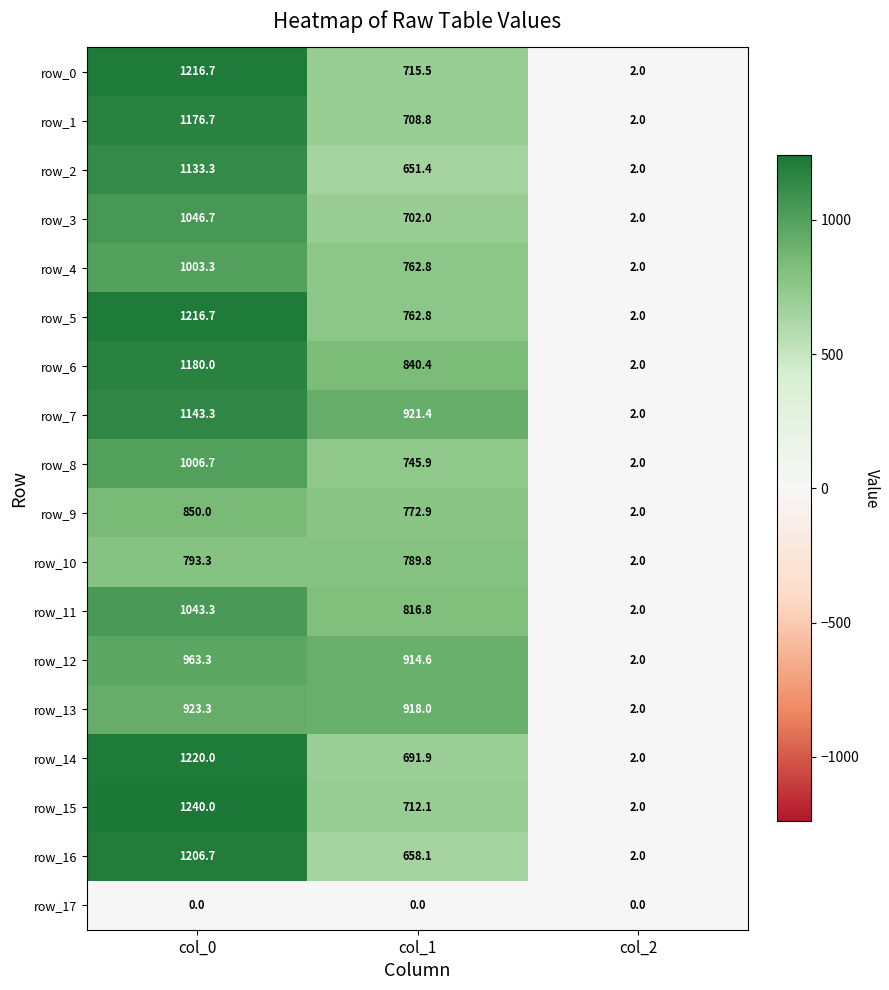

How many values in the row_14 series exceed 691?

2